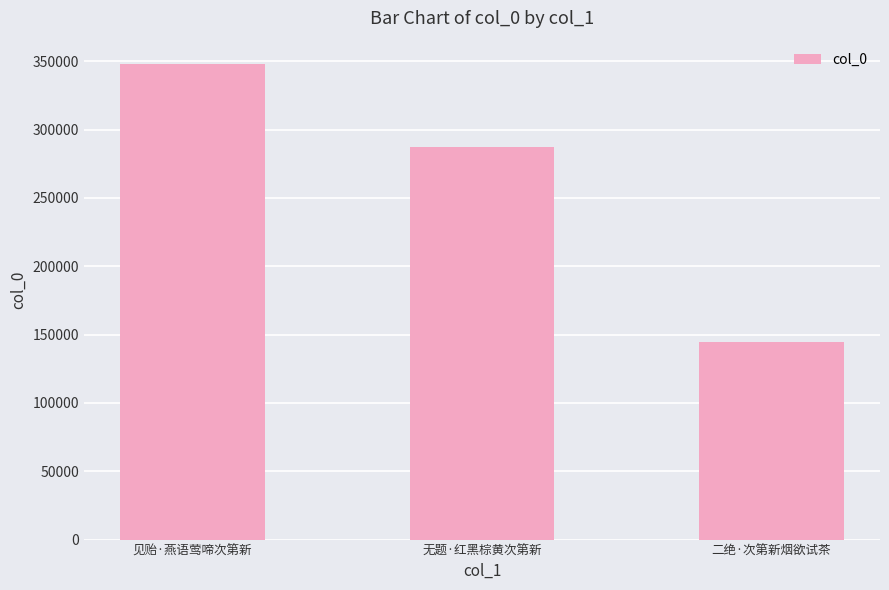

What is the average value?

259803